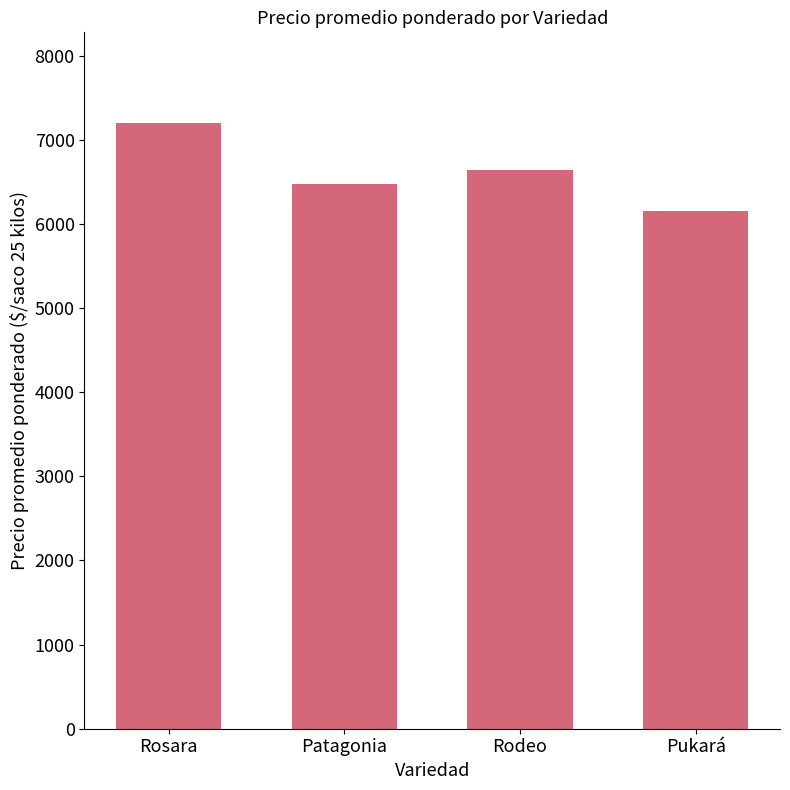

Is it true that the value at Patagonia is 6476?

True